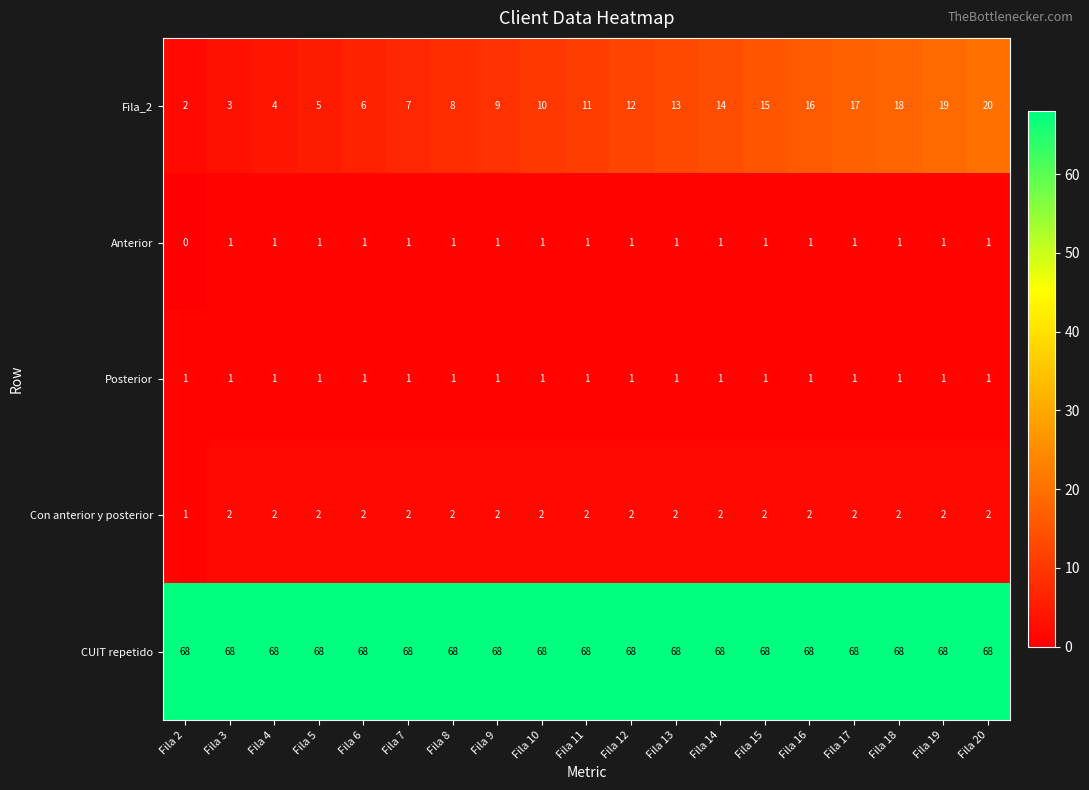

How many series are shown in this chart?

5